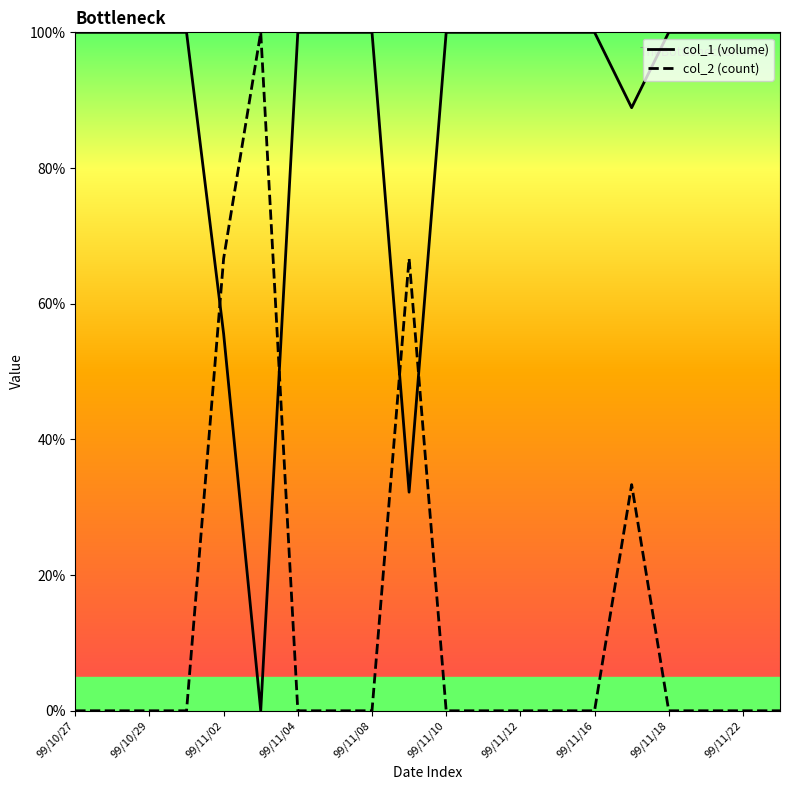

What is the highest value of the col_1 (volume) series?

100.0